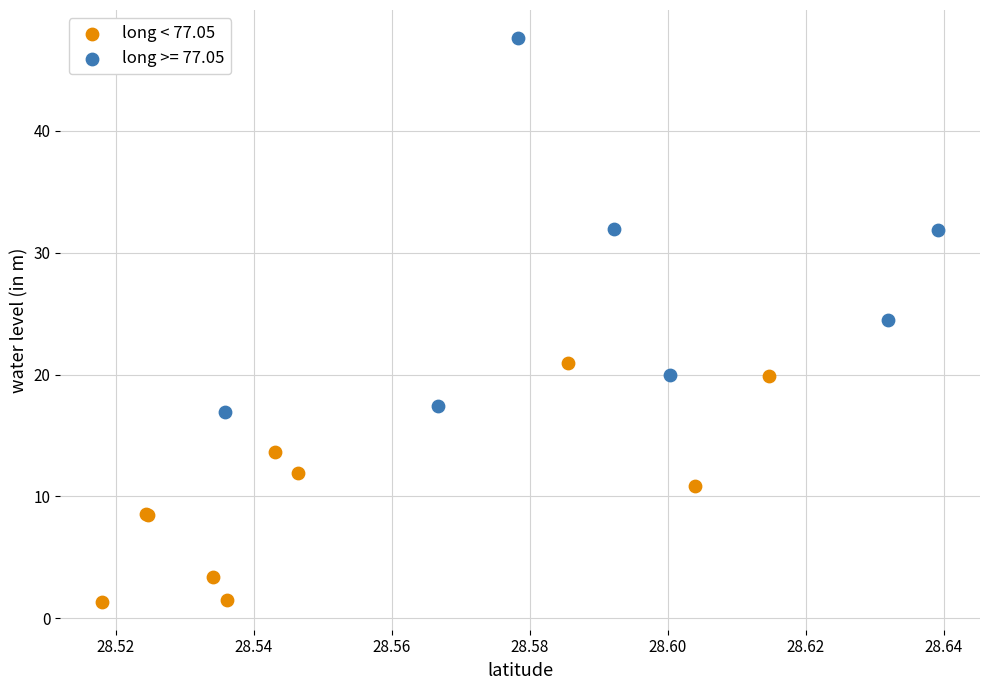

Which series reaches the minimum Y coordinate?

long < 77.05